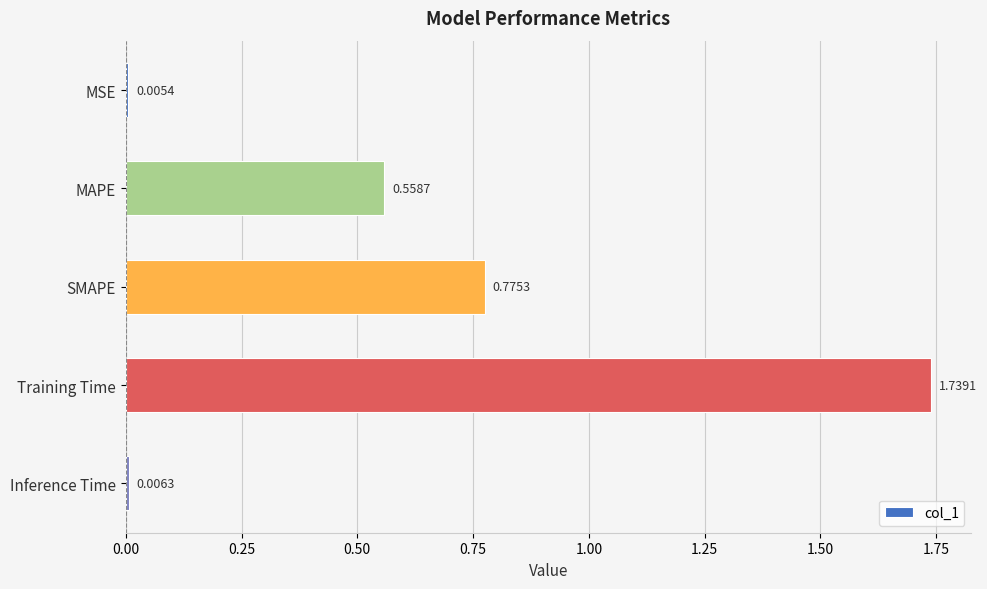

Which has a higher value, Inference Time or MSE?

Inference Time